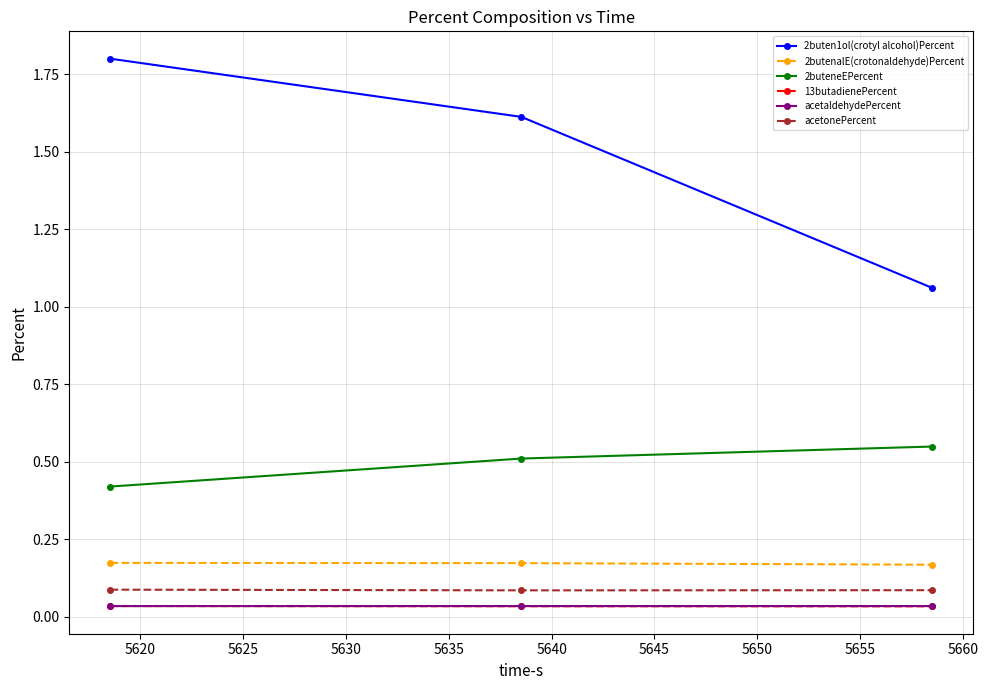

What is the value of the acetonePercent point at the 1st from the left?

0.1